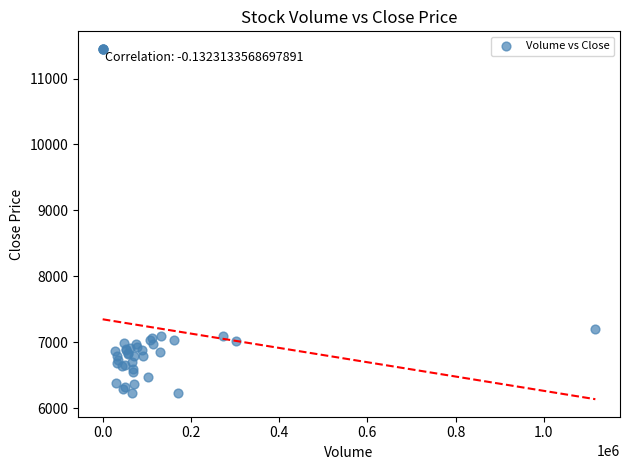

What Y value in the scatter plot is closest to 8845?

7200